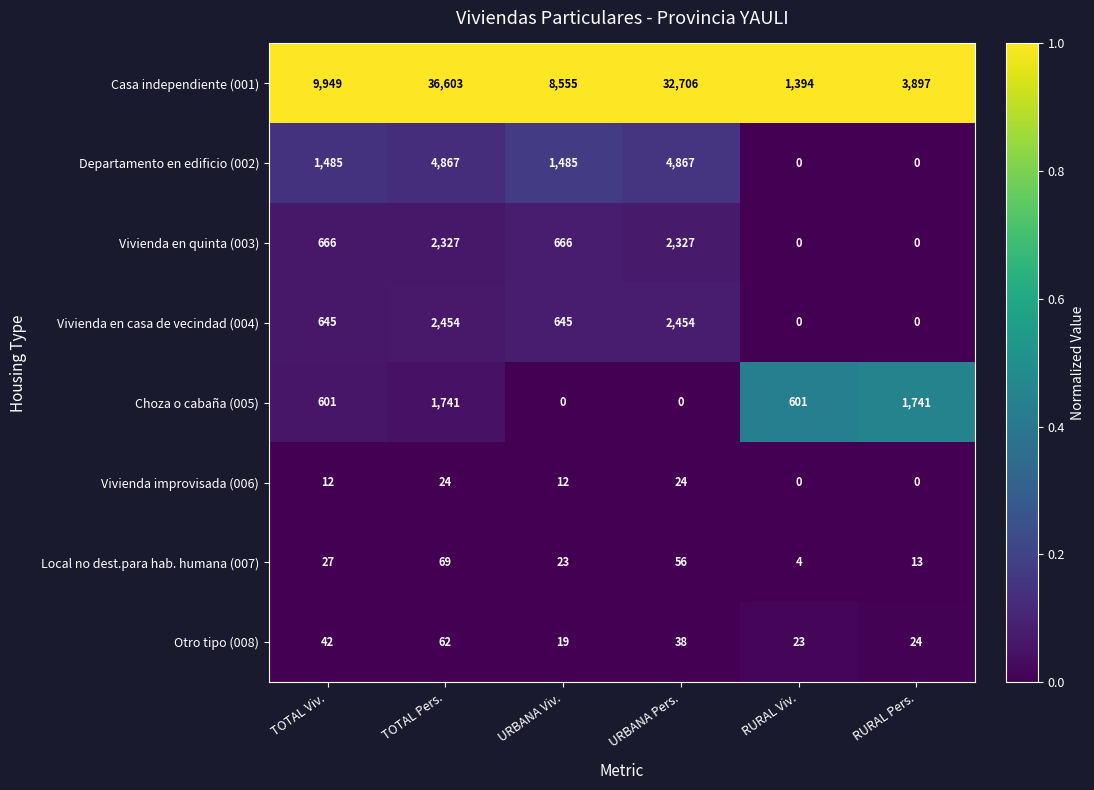

Rank the series at URBANA Viv. from highest to lowest value.

Casa independiente (001), Departamento en edificio (002), Vivienda en quinta (003), Vivienda en casa de vecindad (004), Local no dest.para hab. humana (007), Otro tipo (008), Vivienda improvisada (006), Choza o cabaña (005)